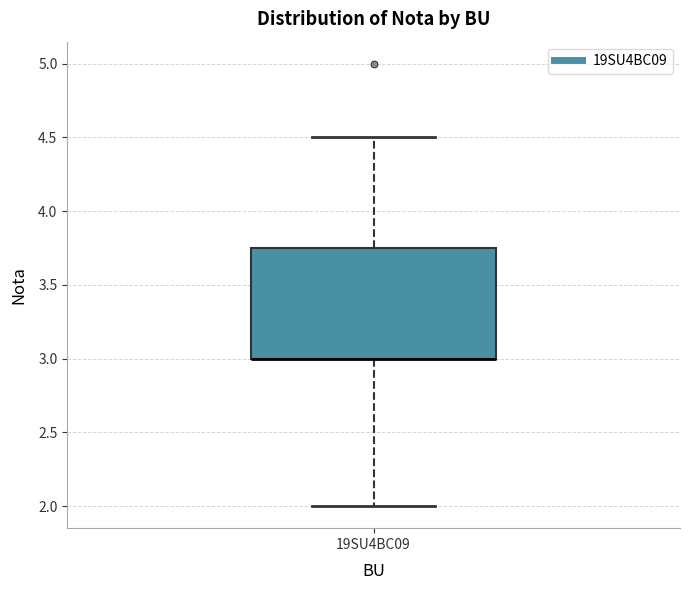

Read this box plot against the y-axis: the position of the median line, the range covered by the box, and the ends of both whiskers. The values are not printed on the chart, so give them approximately, as read against the axis.

median 3.00 (drawn on the box's lower edge), box 3.00 to 3.75, whiskers 2.00 to 4.50